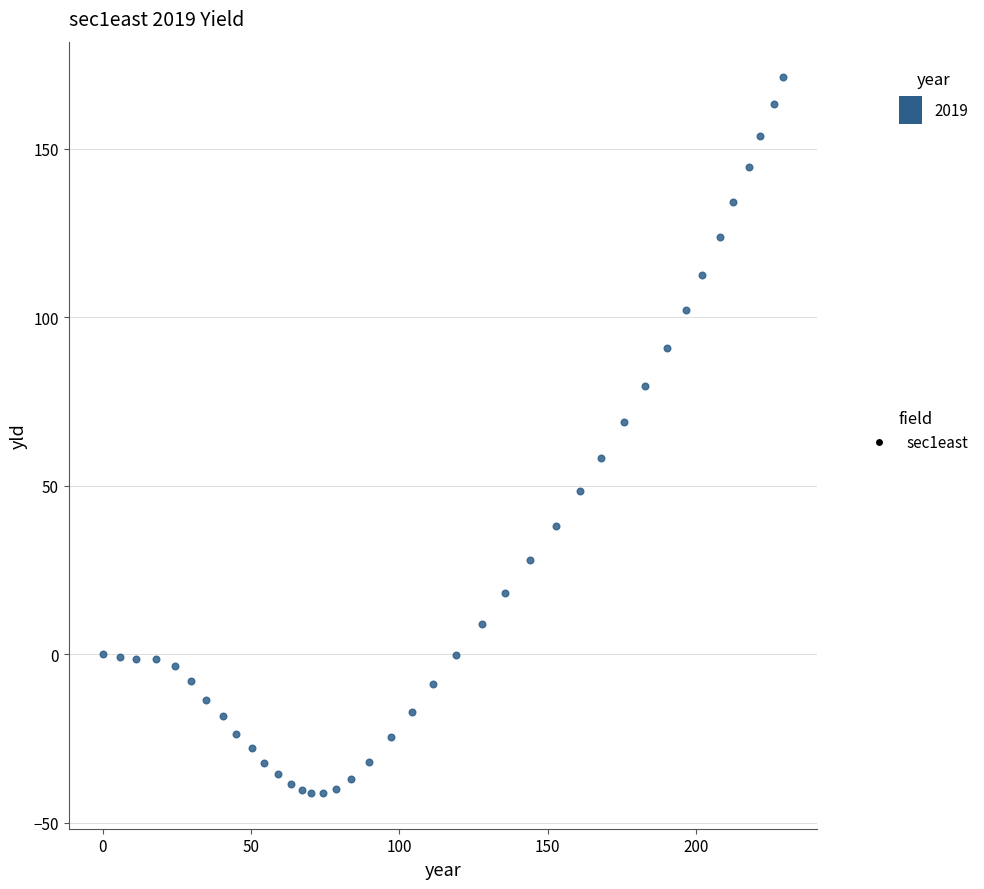

What is the range of Y values (max minus min)?

212.3